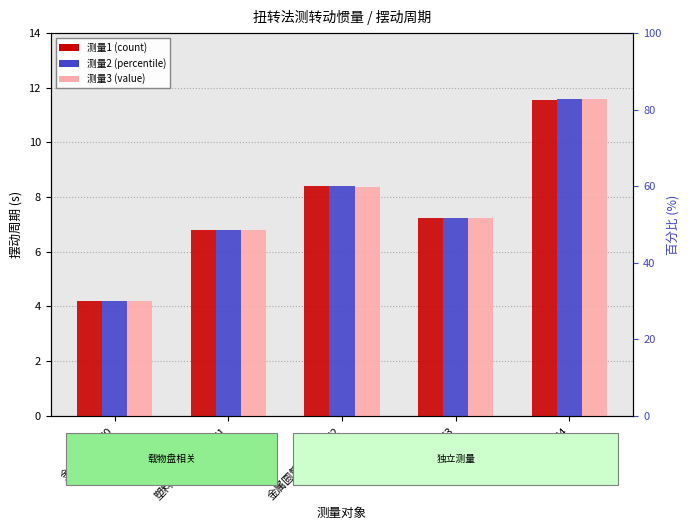

The 测量1 series shows 6.8 at 塑料圆柱+载物盘T1. True or false?

True